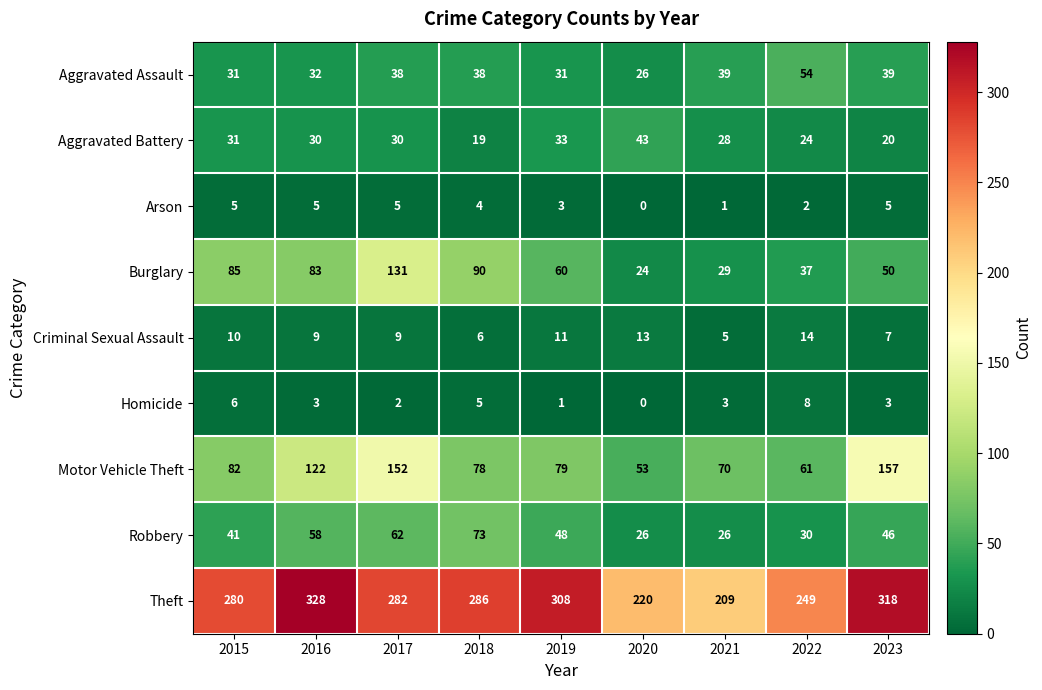

List the series in order of their peak value, lowest first.

Arson, Homicide, Criminal Sexual Assault, Aggravated Battery, Aggravated Assault, Robbery, Burglary, Motor Vehicle Theft, Theft